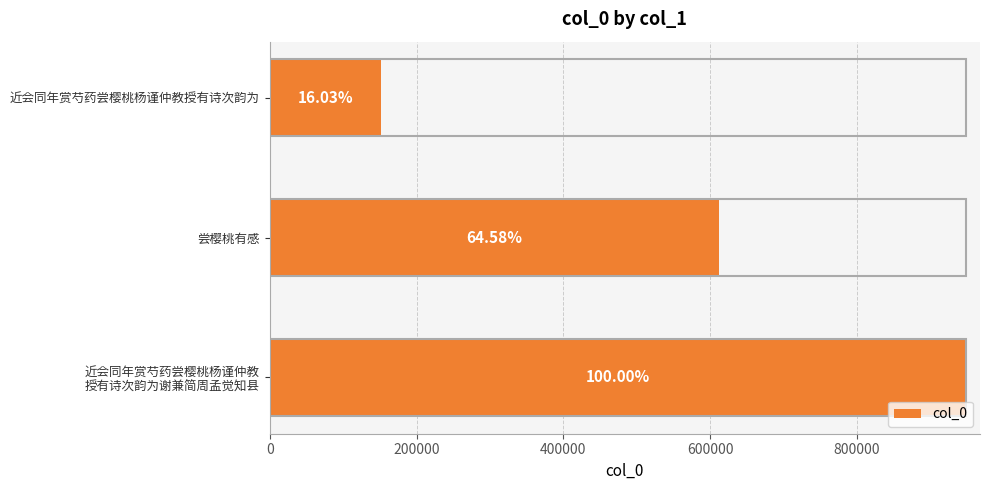

Are the bars horizontal?

Yes